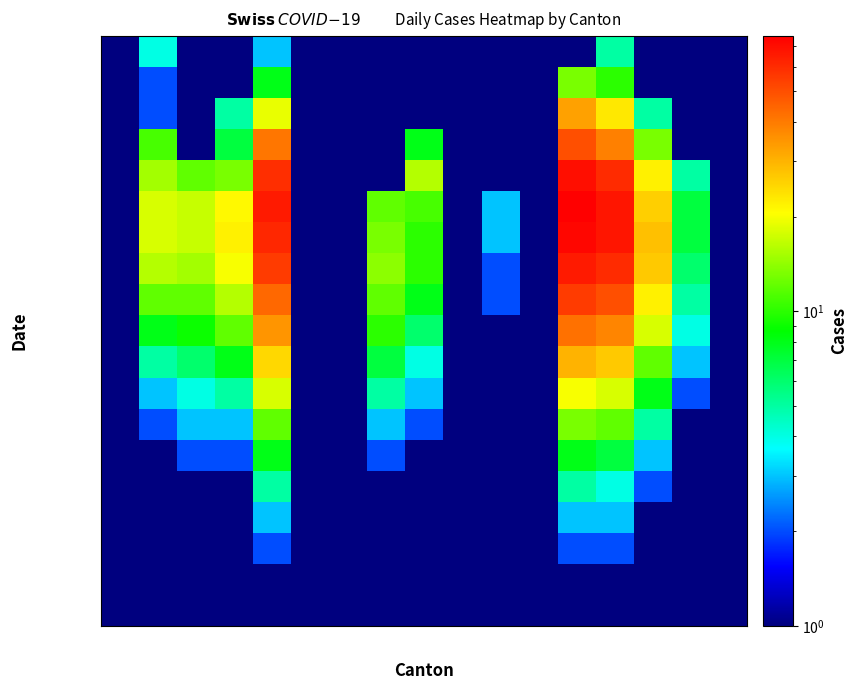

At how many categories does at least one series exceed 66?

2